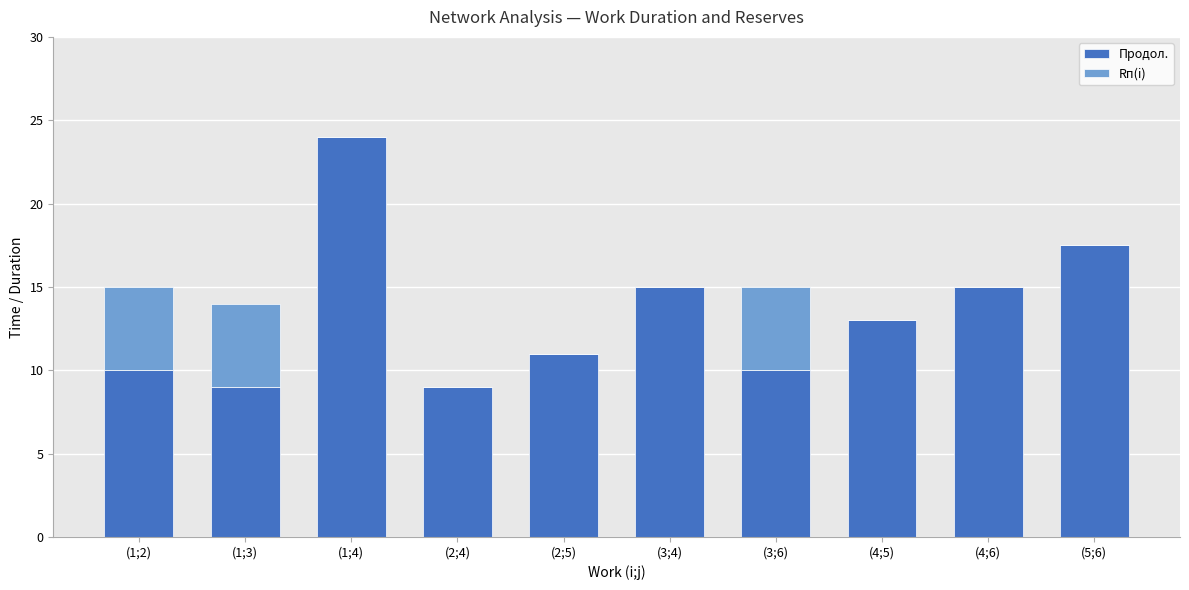

Reading right to left, list the values for the Продол. series.

(5;6)=17.5	(4;6)=15.0	(4;5)=13.0	(3;6)=10.0	(3;4)=15.0	(2;5)=11.0	(2;4)=9.0	(1;4)=24.0	(1;3)=9.0	(1;2)=10.0